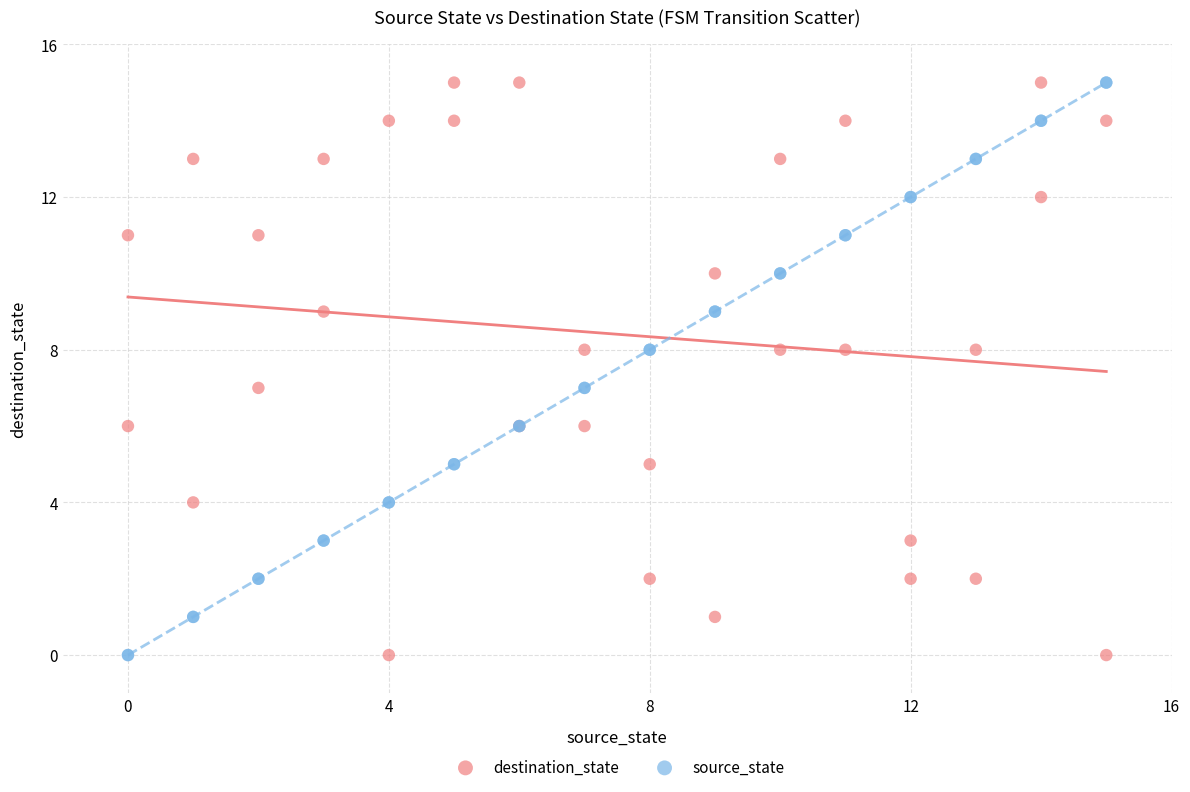

What are all the series names shown in the legend?

destination_state, source_state